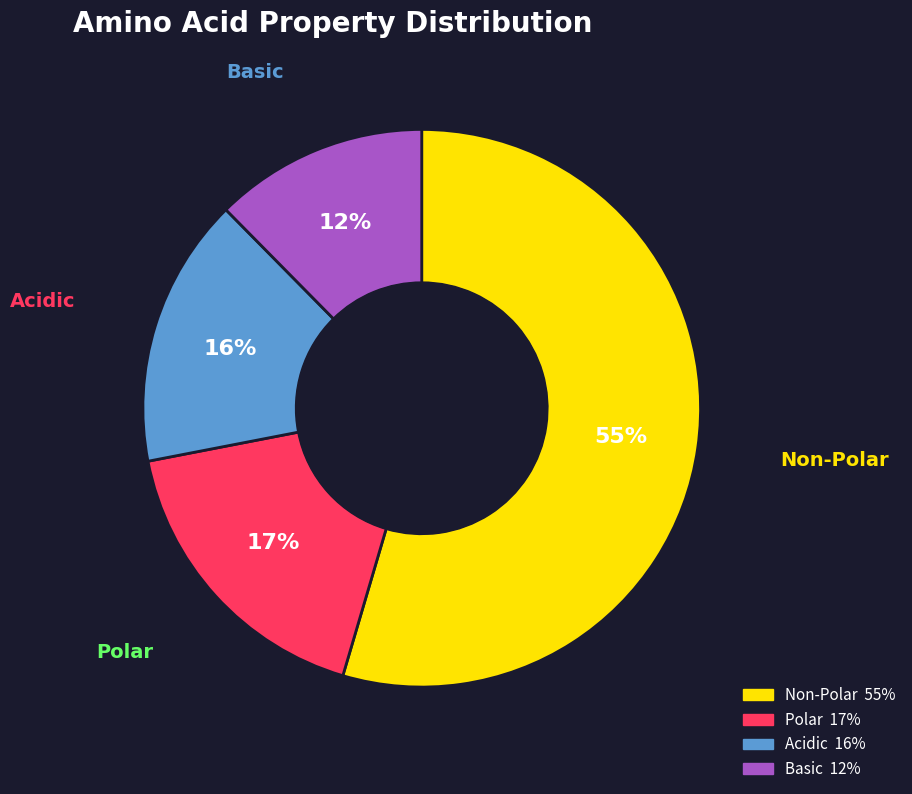

How many slices are in this pie chart?

4